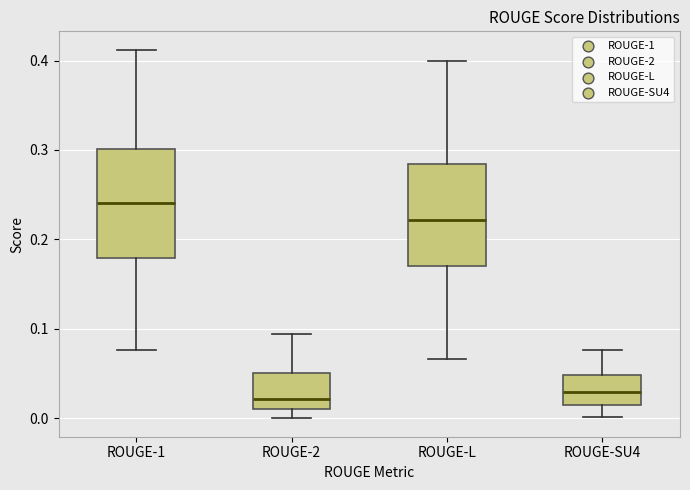

Reading left to right, read every box against the y-axis: the position of its median line, the range the box covers, and the ends of its whiskers. The values are not printed on the chart, so give them approximately, as read against the axis.

ROUGE-1: median 0.24, box 0.18 to 0.30, whiskers 0.08 to 0.41
ROUGE-2: median 0.02, box 0.01 to 0.05, whiskers 0.00 to 0.09
ROUGE-L: median 0.22, box 0.17 to 0.28, whiskers 0.07 to 0.40
ROUGE-SU4: median 0.03, box 0.02 to 0.05, whiskers 0.00 to 0.08